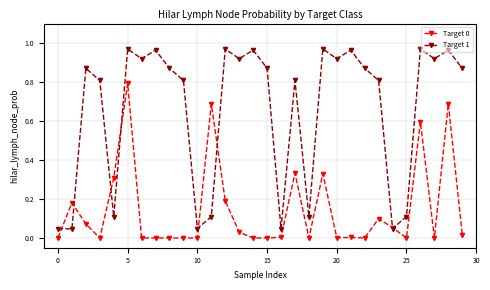

True or false: Target 0 has more than 0 points higher than both neighbors.

True